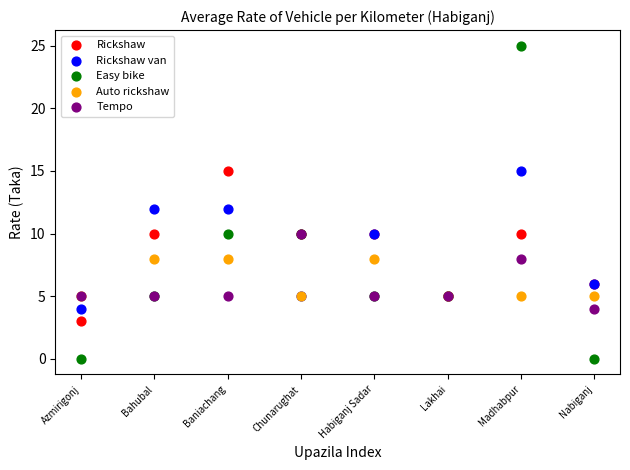

Which series contains the highest Y value?

Easy bike